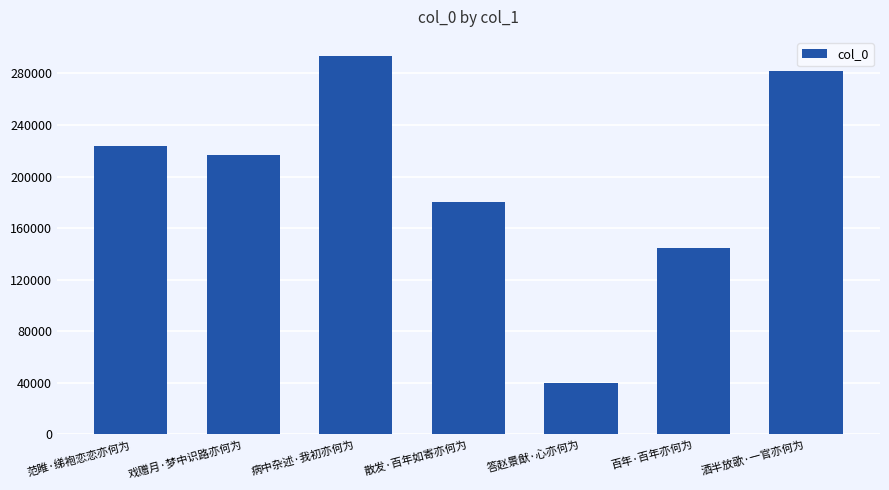

What value does the data have at 病中杂述·我初亦何为, to the nearest 100?

293600